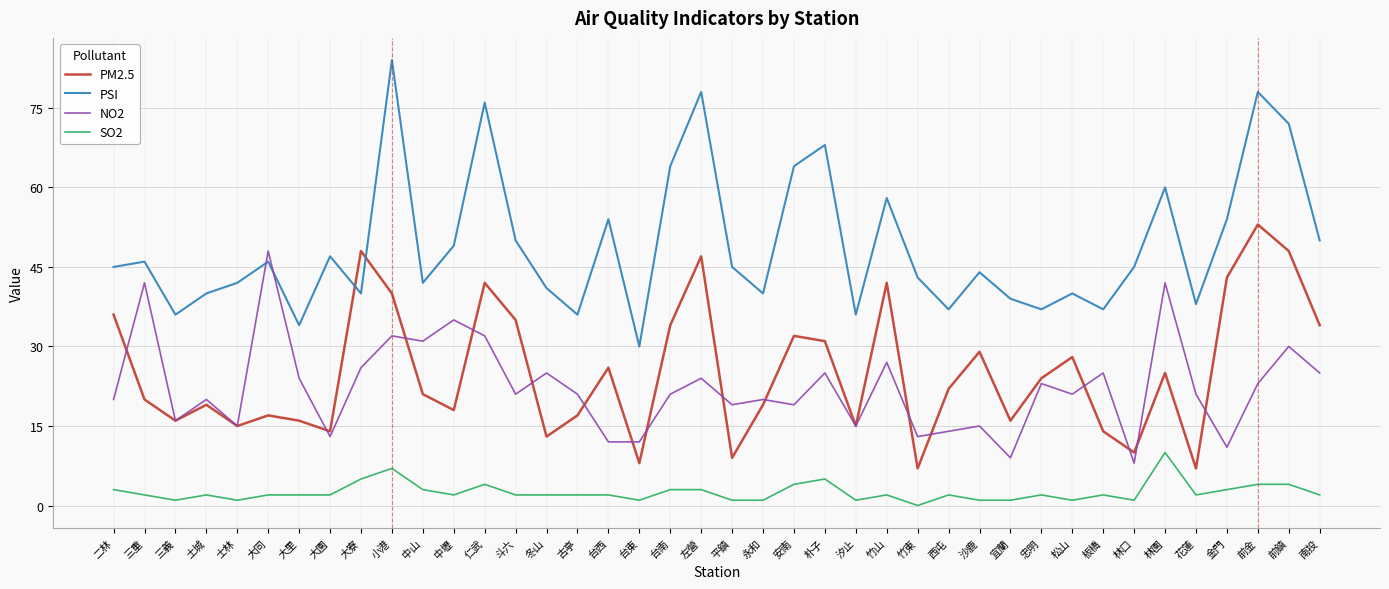

True or false: SO2 and PSI cross at least once.

False